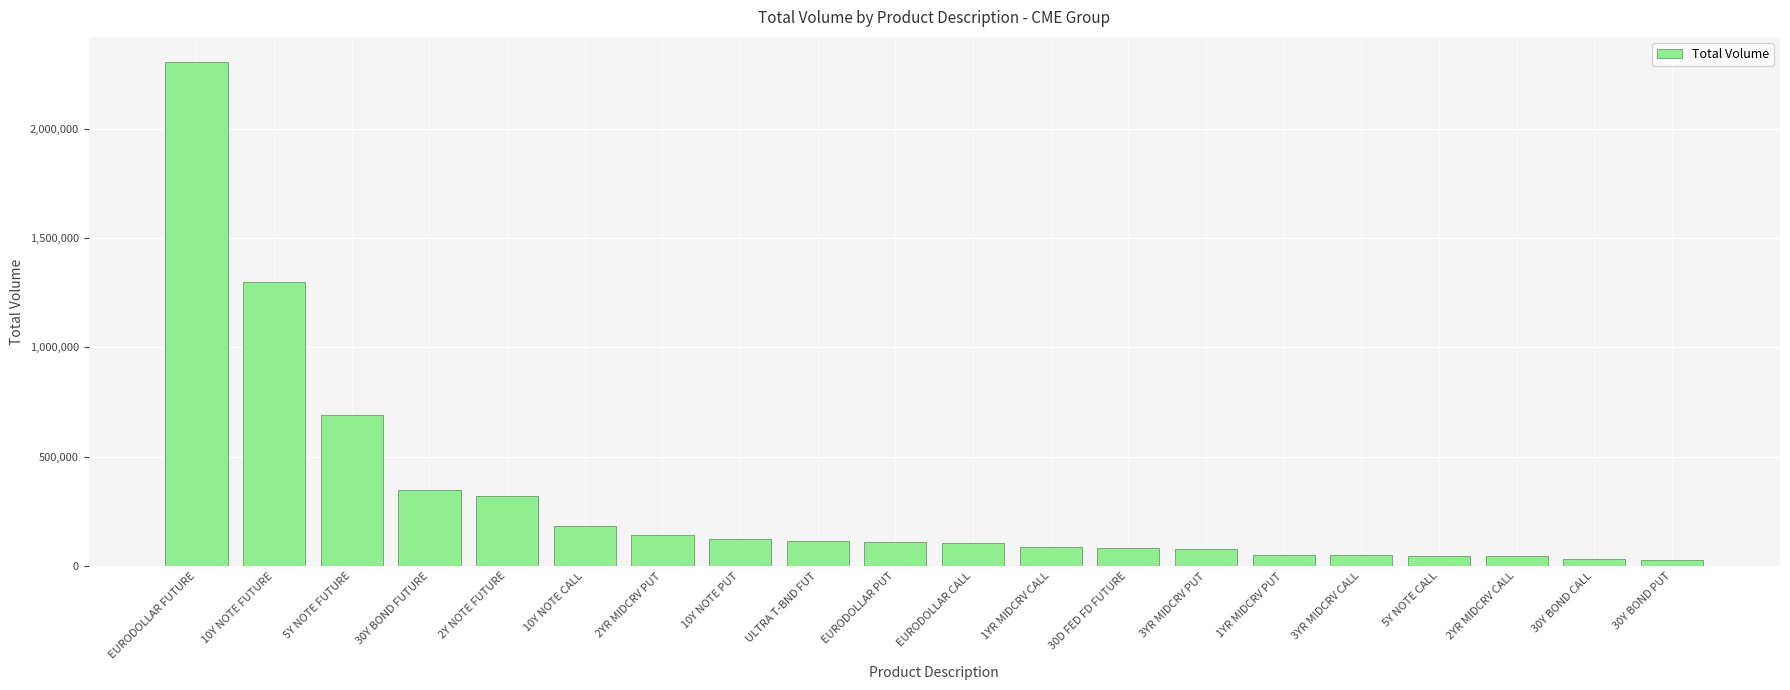

Are the bars grouped side by side (vs. stacked)?

No